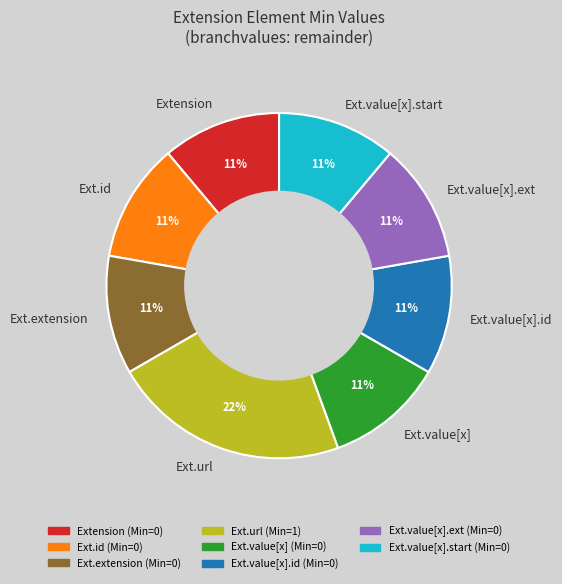

Combined, do Extension and Ext.value[x].id account for over 50%?

No